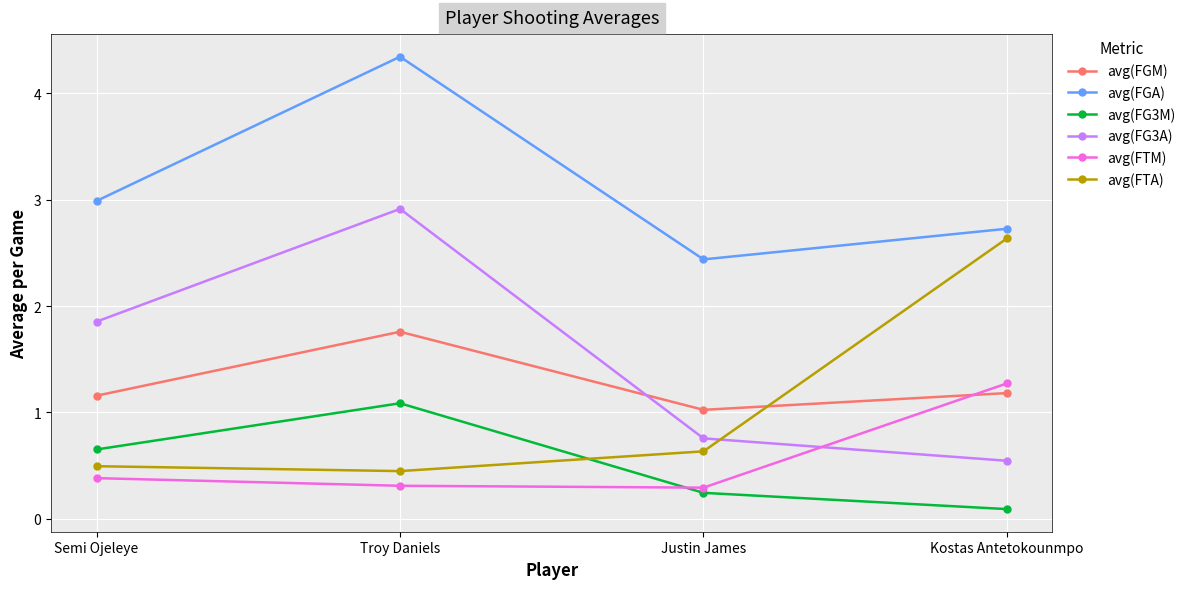

What is the label of the 2nd point from the left?

Troy Daniels